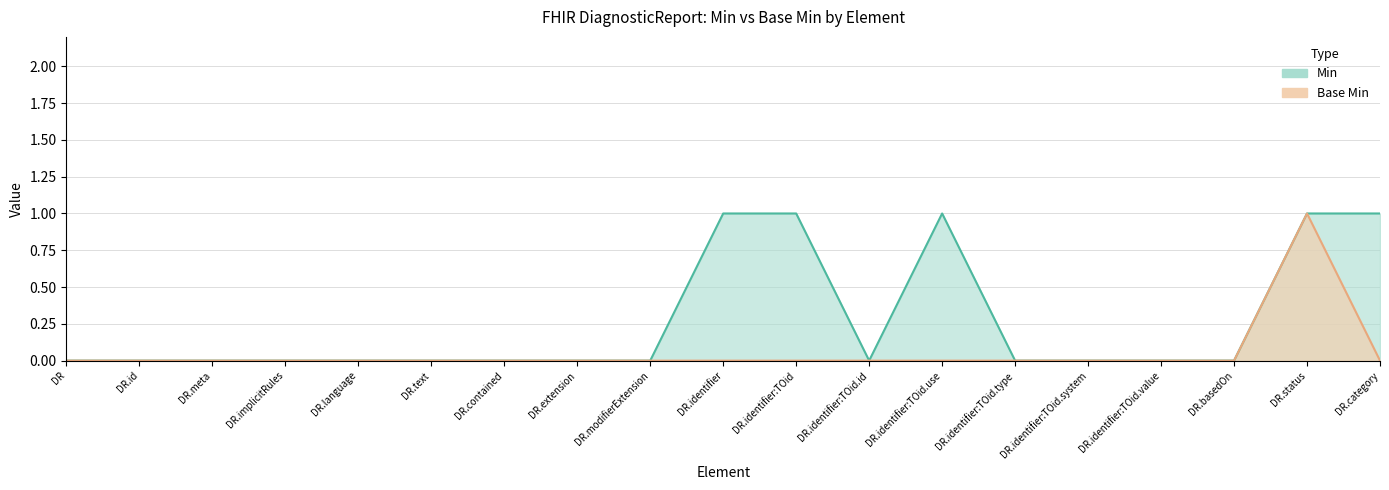

What position from the right is DR.basedOn?

3